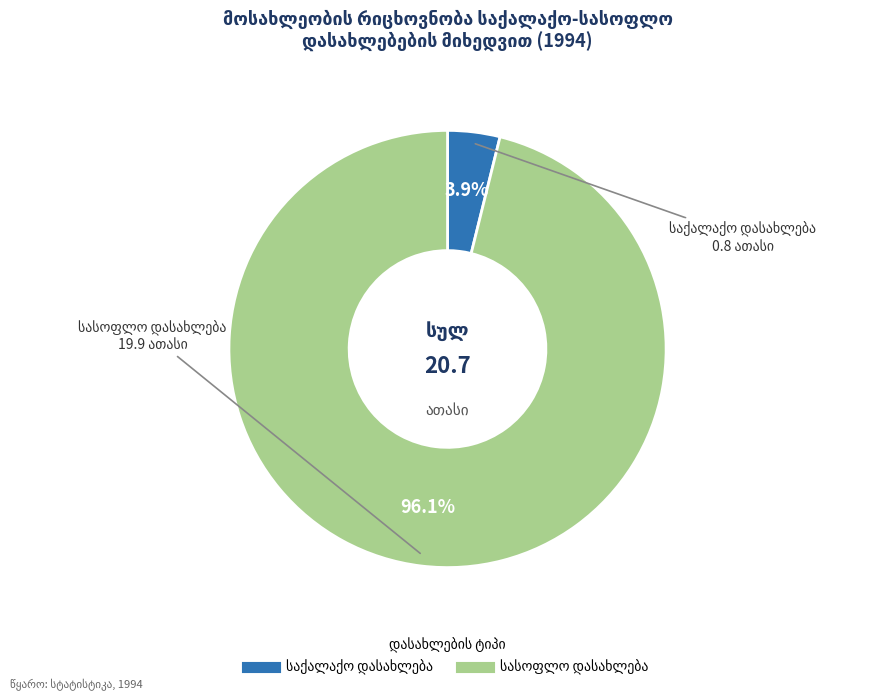

Is there any slice that represents more than half of the pie?

Yes